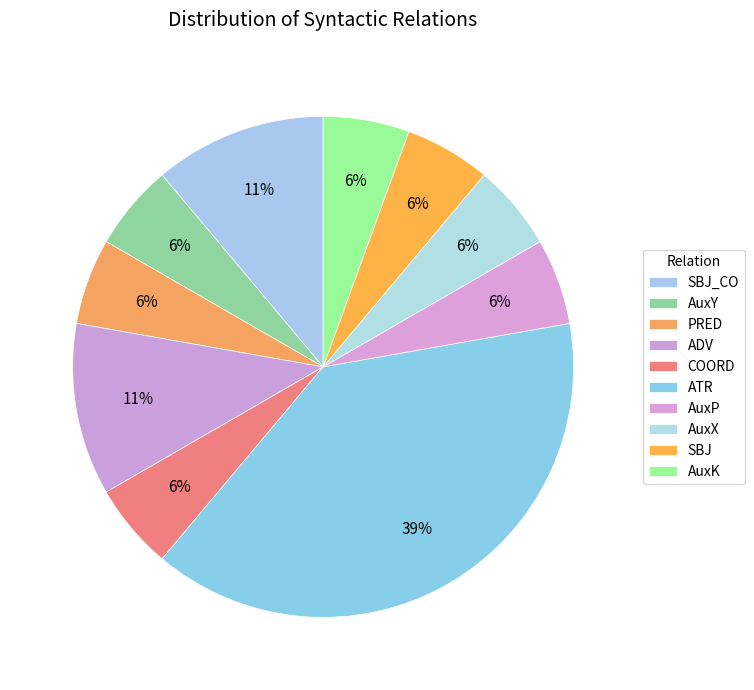

Is it true that PRED is 6% of the pie?

True